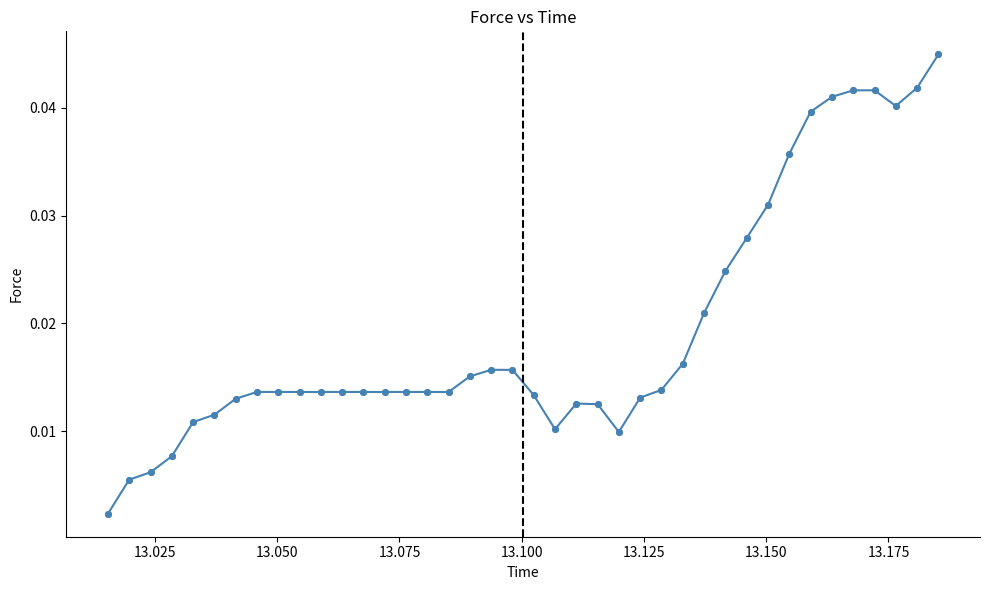

What is the sum of all values?

0.8